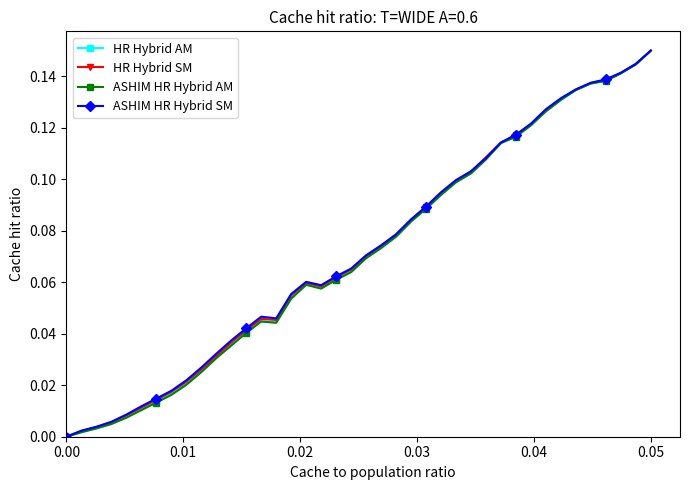

What are all the series names shown in the legend?

HR Hybrid AM, HR Hybrid SM, ASHIM HR Hybrid AM, ASHIM HR Hybrid SM